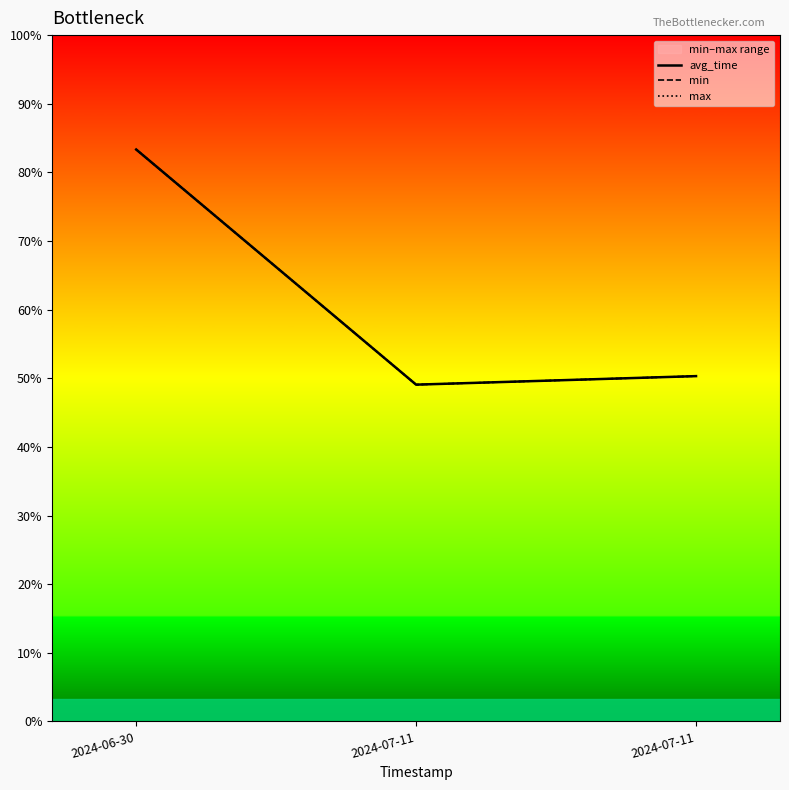

The min series shows 17795 at 2024-07-11. True or false?

False